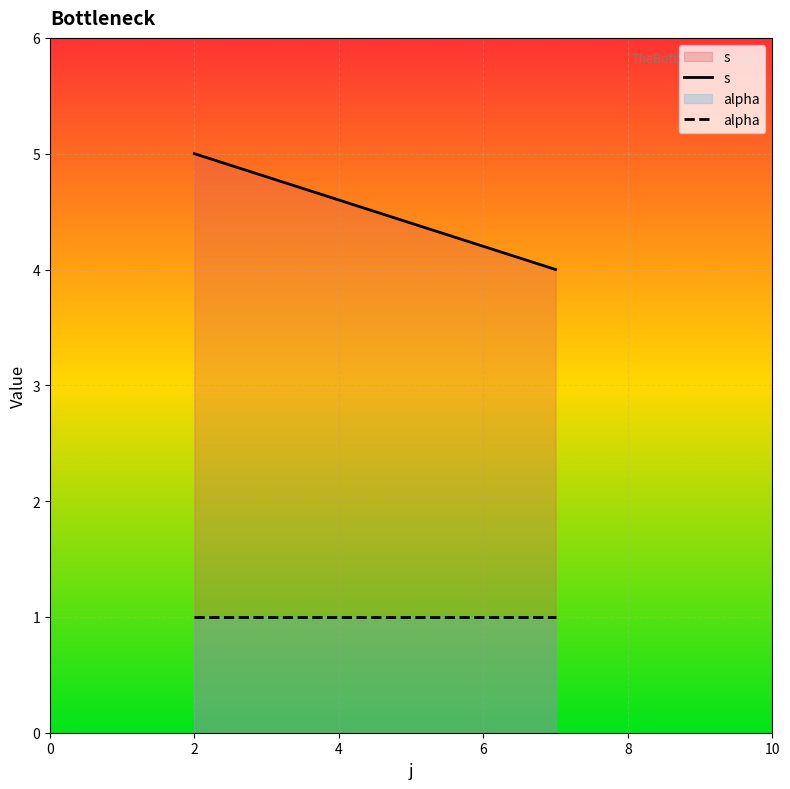

Reading left to right, list all the values displayed in this chart.

s: 5	4
alpha: 1	1